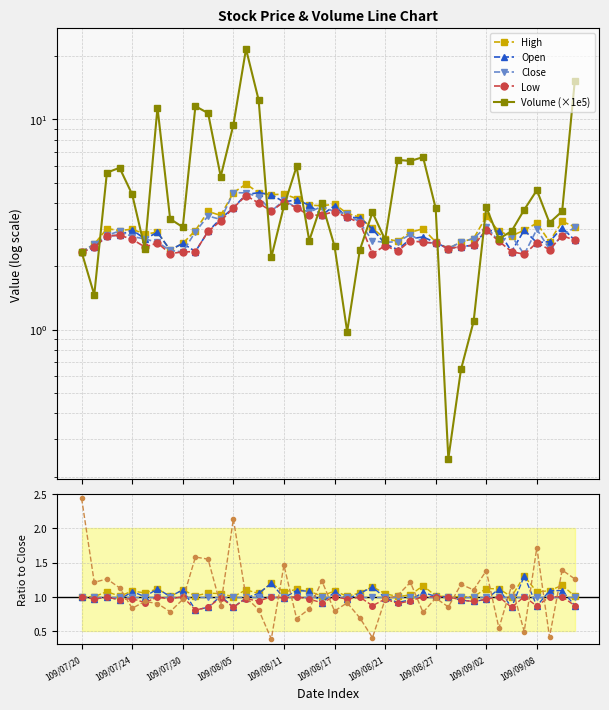

The value of High at 10 is 1.1. True or false?

True